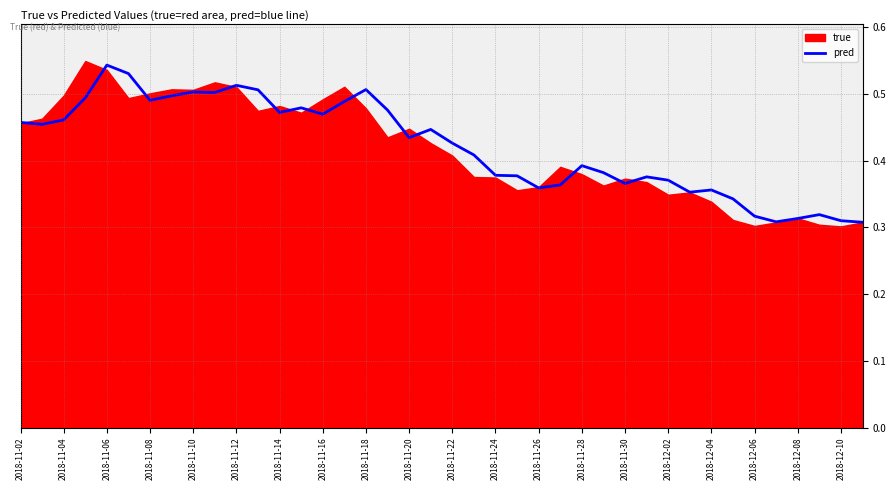

True or false: pred has a value of 0.3 at 2018-11-08.

False